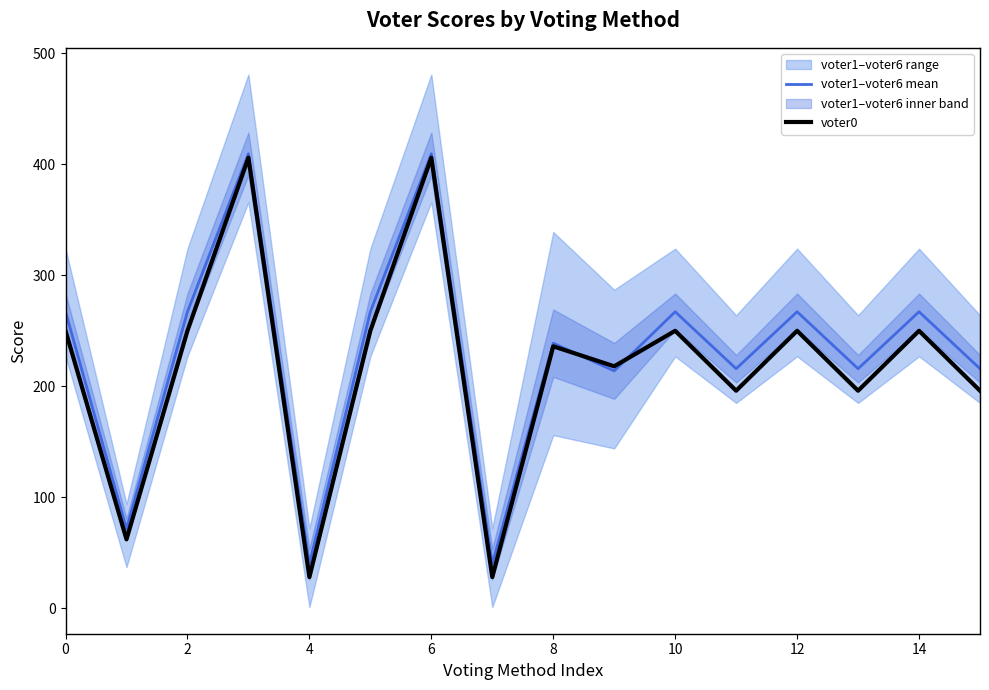

Reading right to left, extract all data points from this chart.

voter1–voter6 mean: 215.8	267.2	215.8	267.2	215.8	267.2	213.8	238.8	39.8	409.5	267.2	39.8	409.5	267.2	71.5	267.2
voter0: 196.0	250.0	196.0	250.0	196.0	250.0	218.0	236.0	28.0	406.0	250.0	28.0	406.0	250.0	62.0	250.0